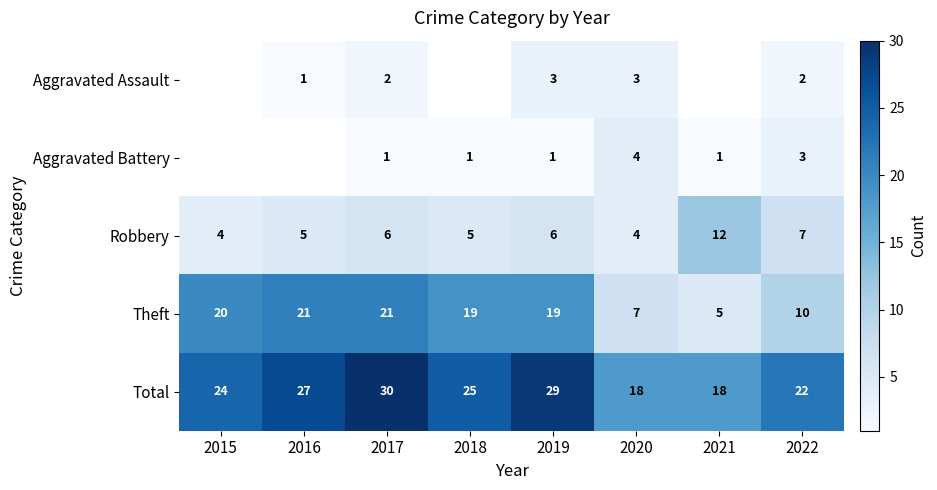

Where is Theft nearest to the value 13?

2022